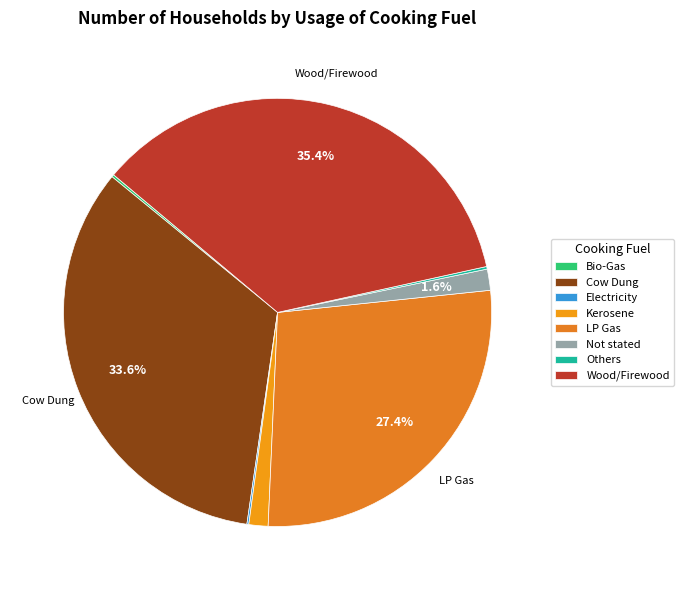

How much of the chart is everything except Bio-Gas?

99.8%